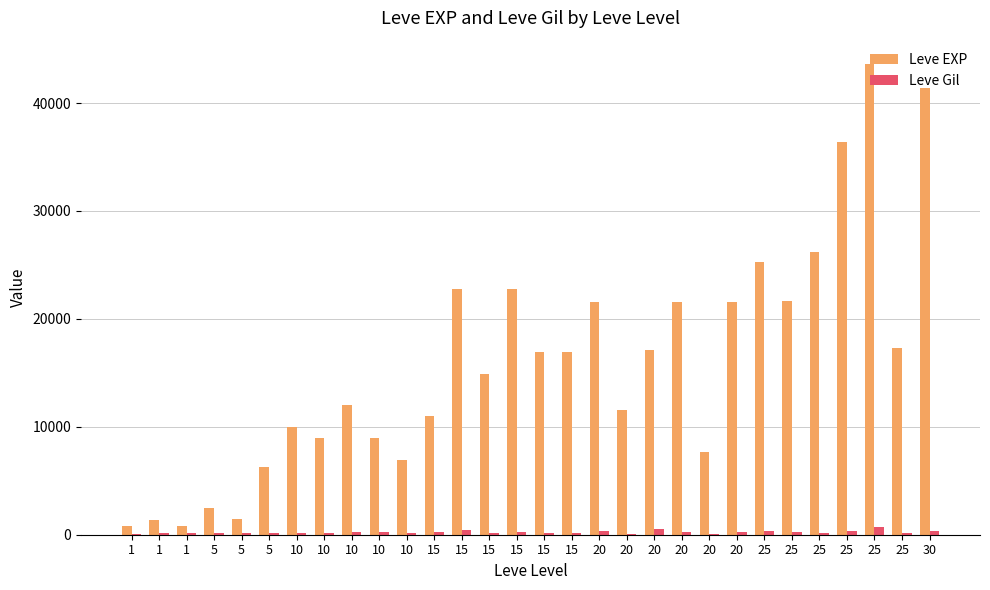

Rank the series at 20 from lowest to highest value.

Leve Gil, Leve EXP